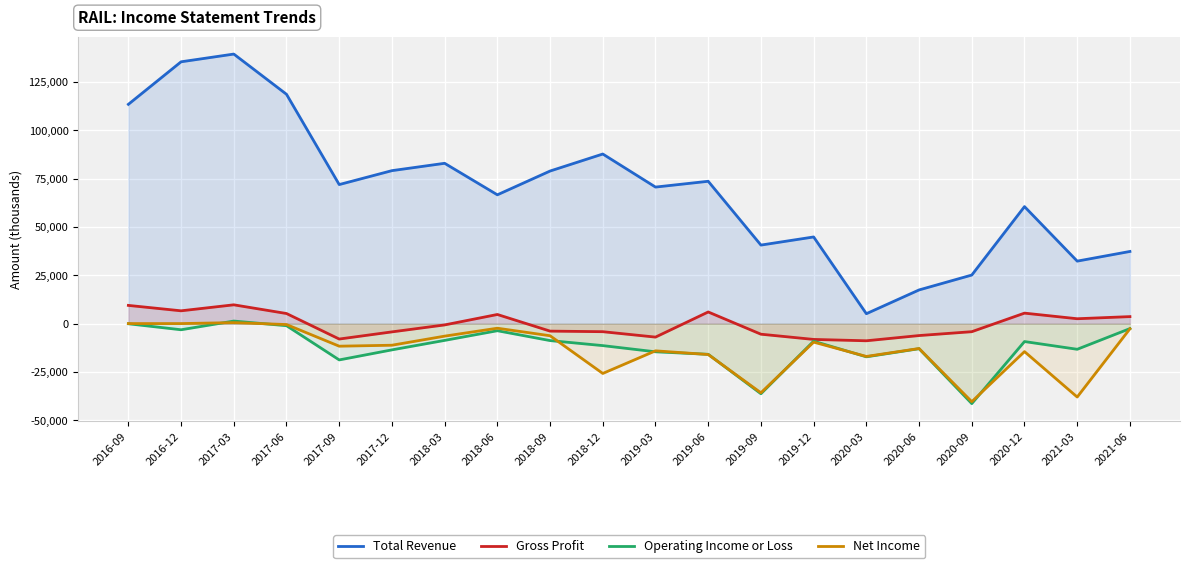

What are all the series names shown in the legend?

Total Revenue, Gross Profit, Operating Income or Loss, Net Income